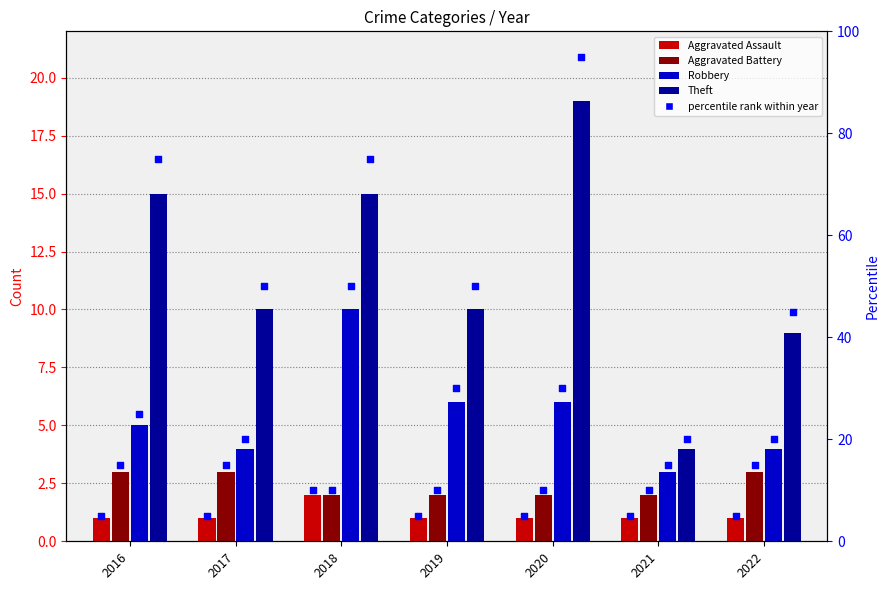

Is the value of Robbery at 2019 greater than the value of Aggravated Assault at 2018?

Yes